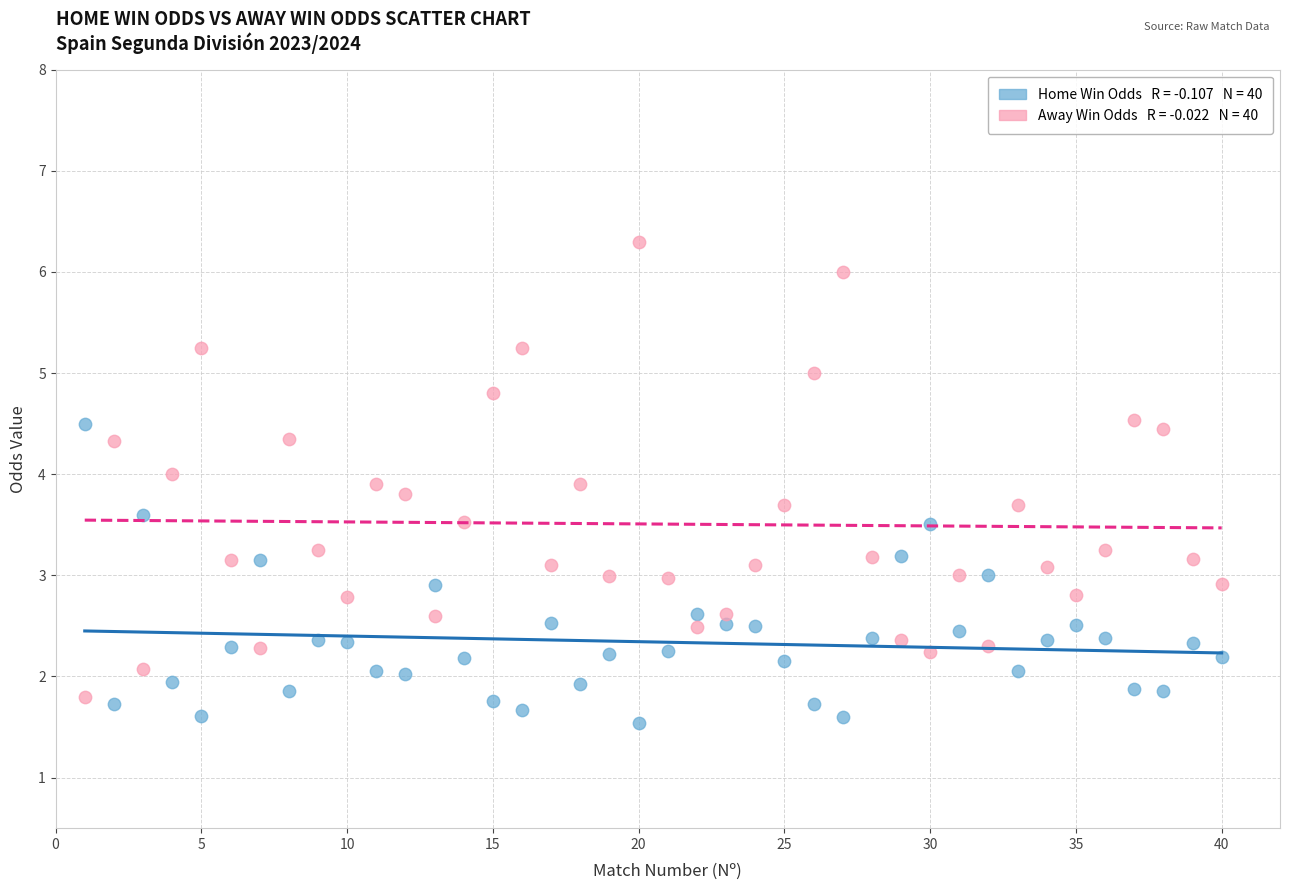

Across all data points, what is the range of X values (max minus min)?

39.0